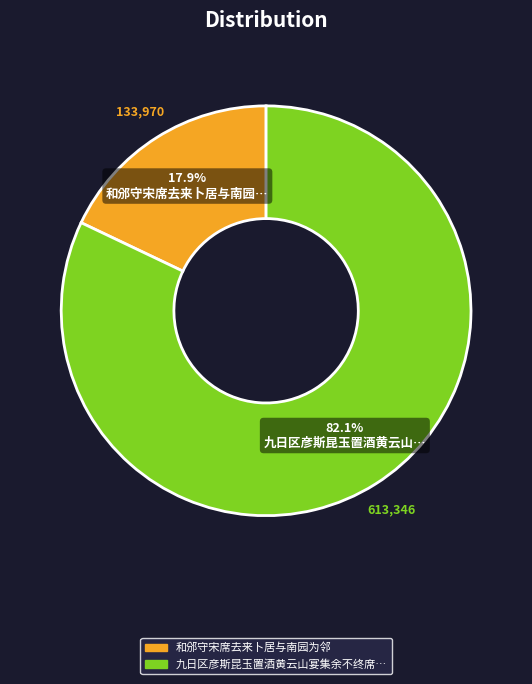

How many segments does this pie chart have?

2